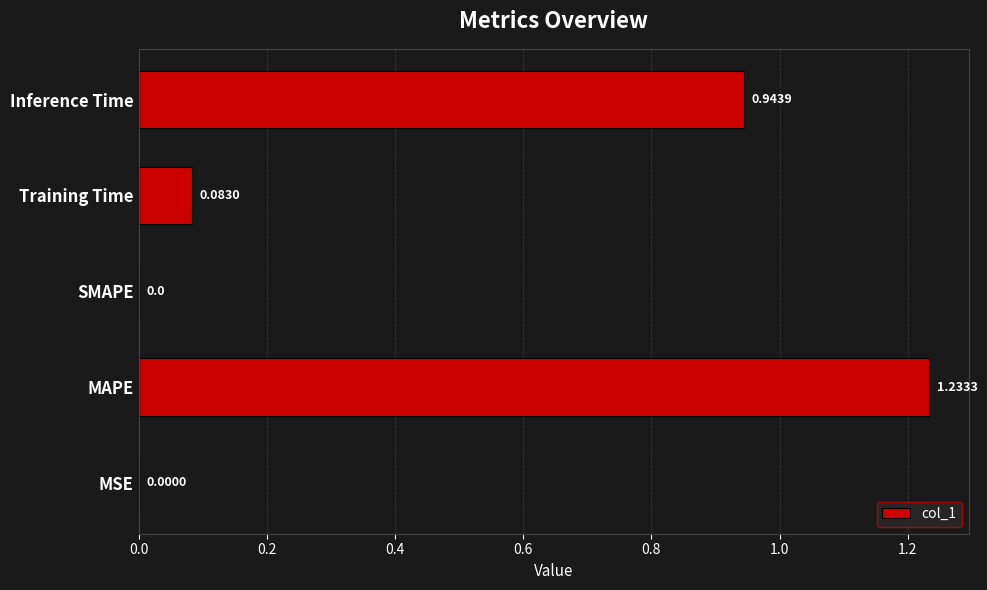

Between MSE and Training Time, which is larger?

Training Time